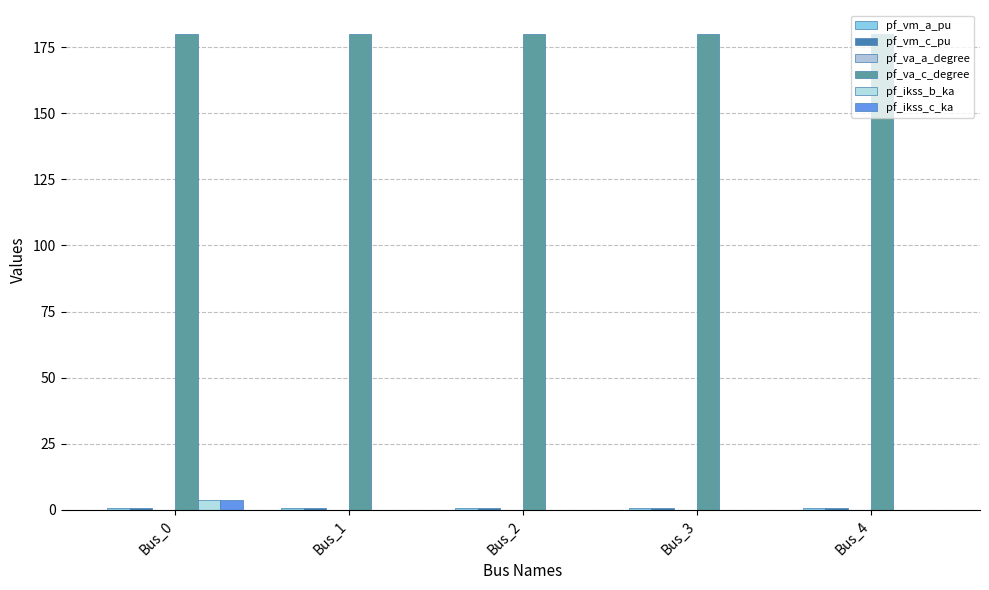

How many data points does each series have?

5